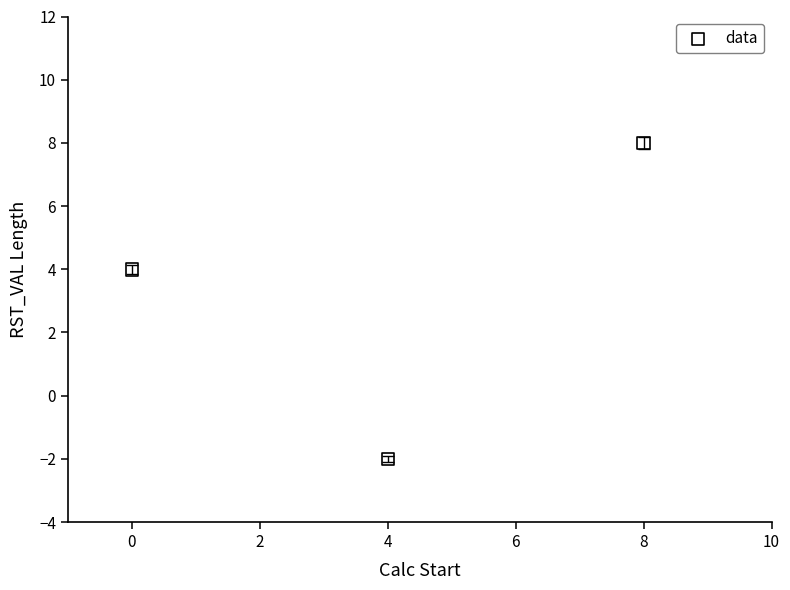

What Y value in the scatter plot is closest to 3?

4